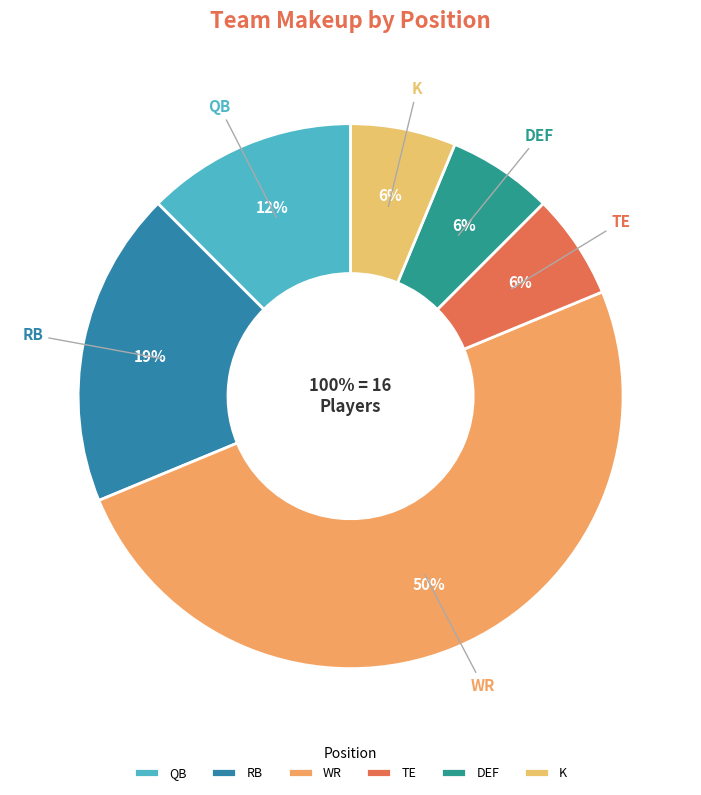

Combined, what portion of the pie is RB and QB?

31.2%